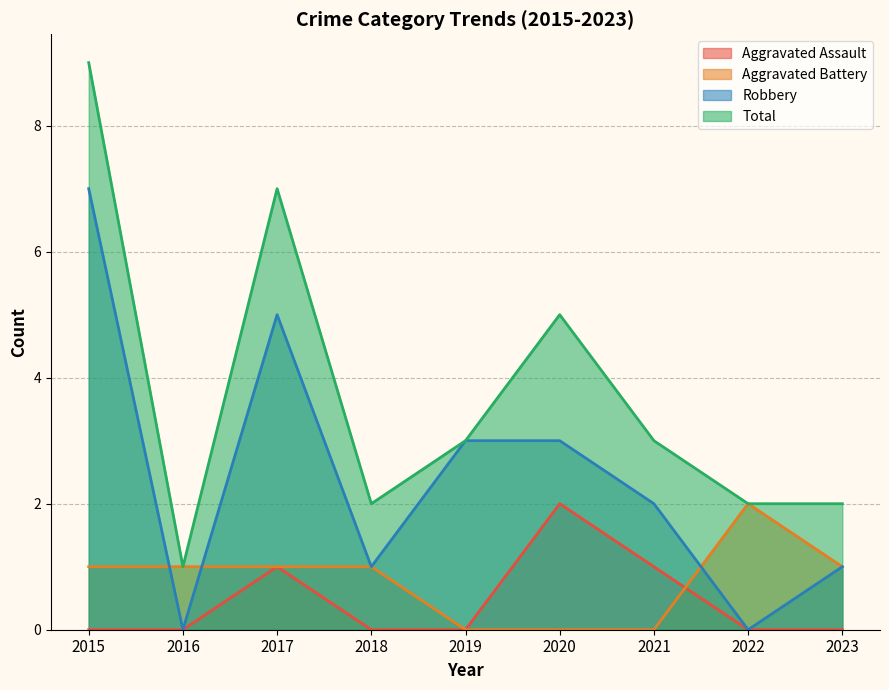

Where do Aggravated Battery and Robbery first cross each other?

2015 and 2016